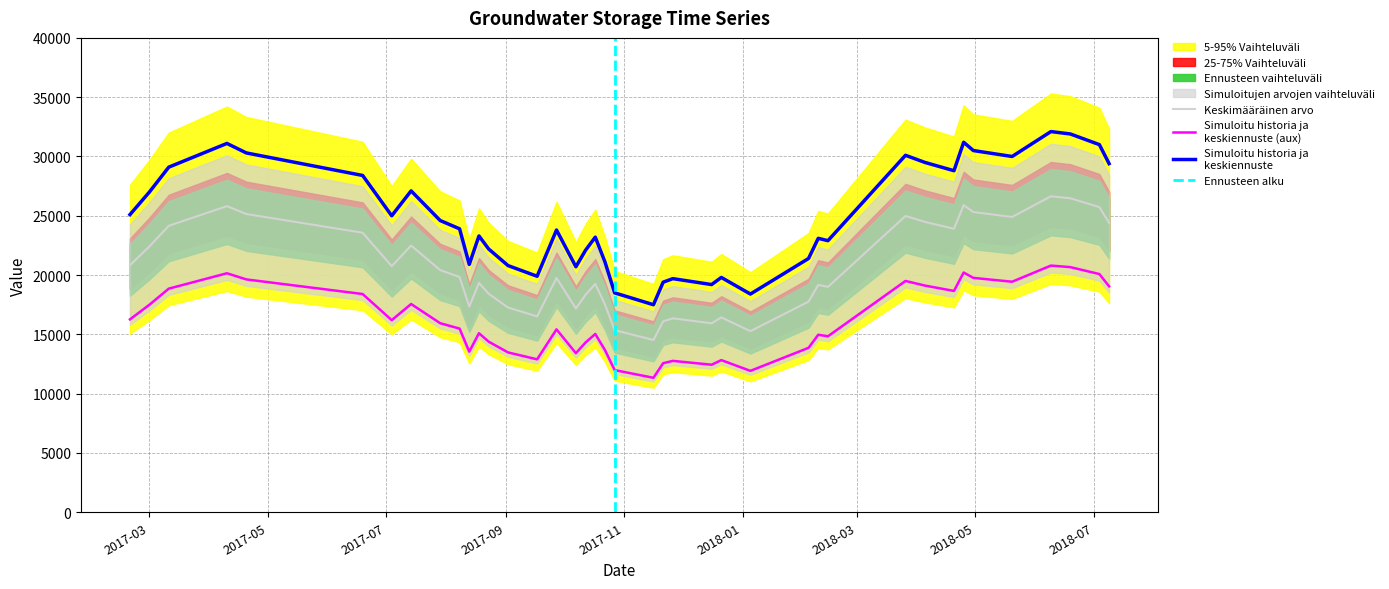

At which label is the value closest to 20584?

2017-07-04